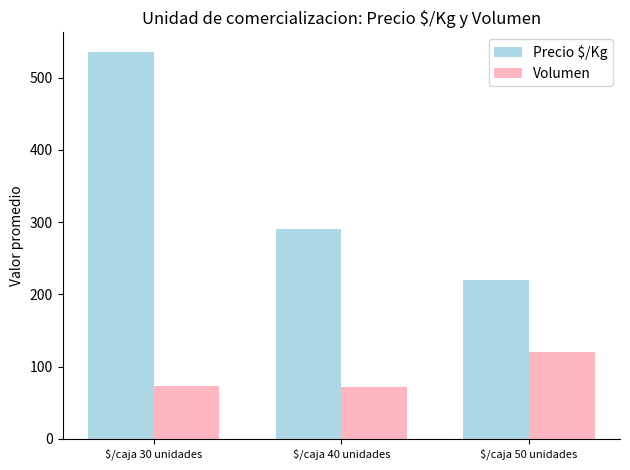

Which series has the widest spread of values?

Precio $/Kg